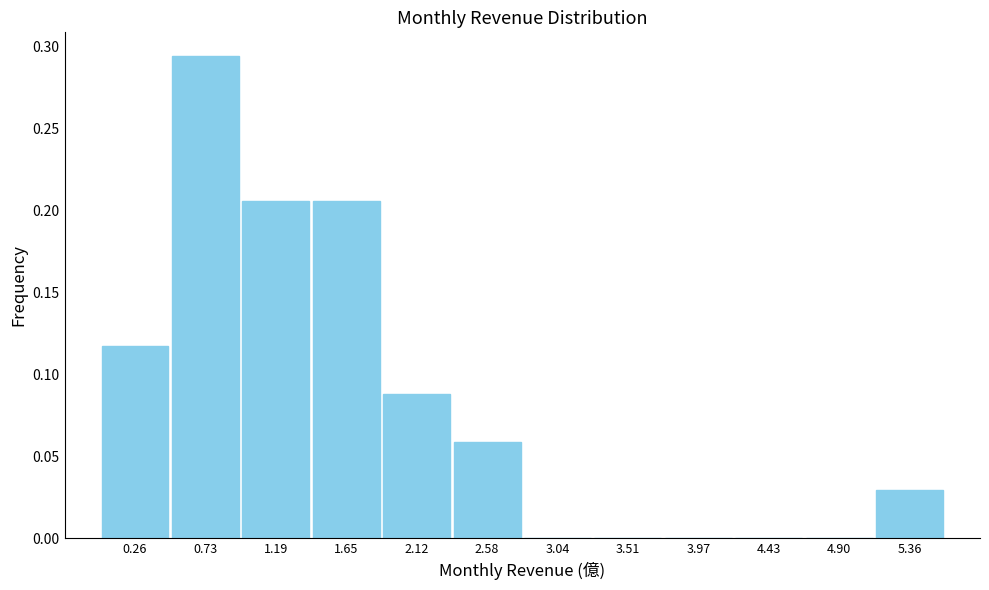

Over which range of the x-axis is the bar tallest?

0.50 to 0.95